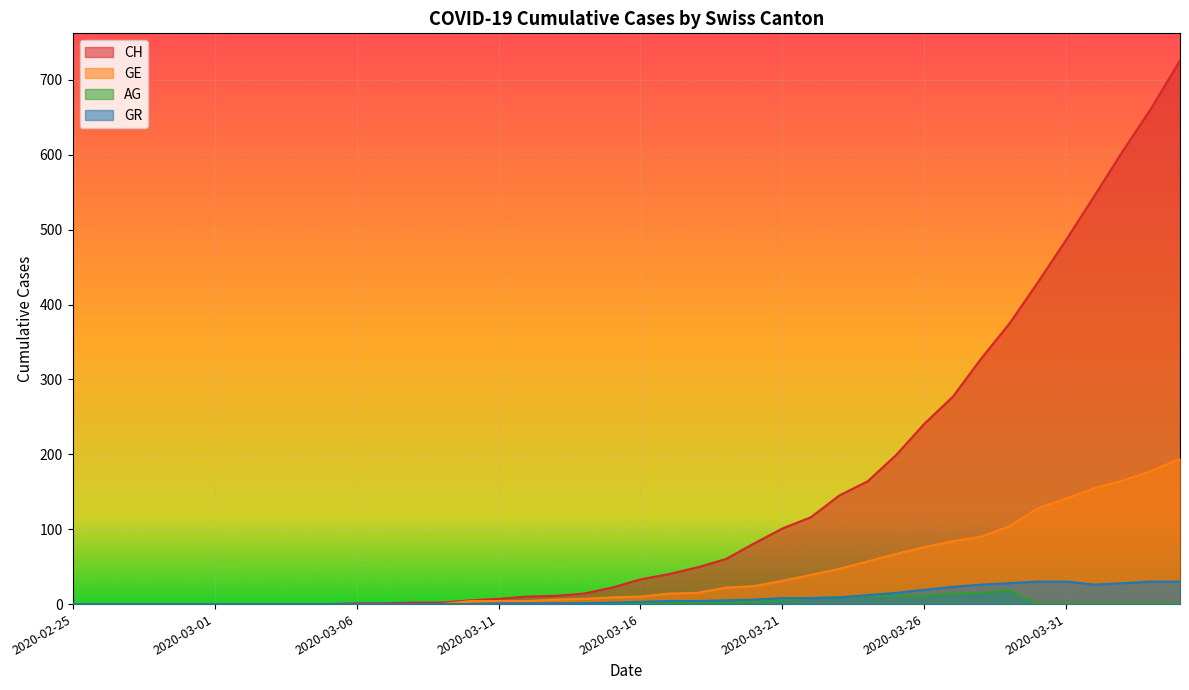

Which has a higher value, 2020-03-15 or 2020-03-10?

2020-03-15